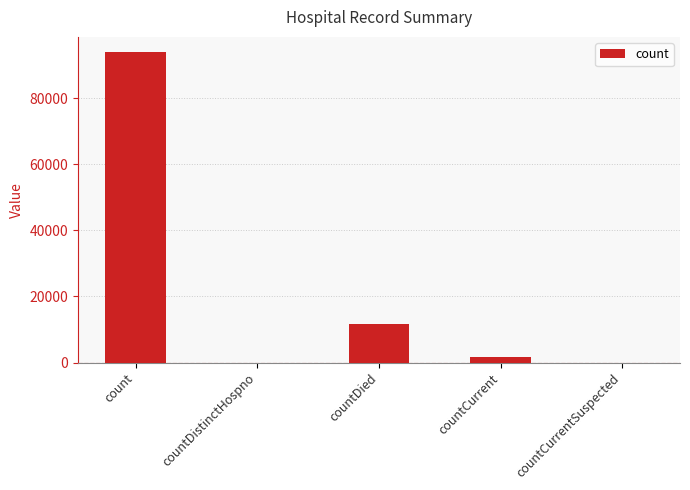

What is the change in value from count to countDied?

-82116